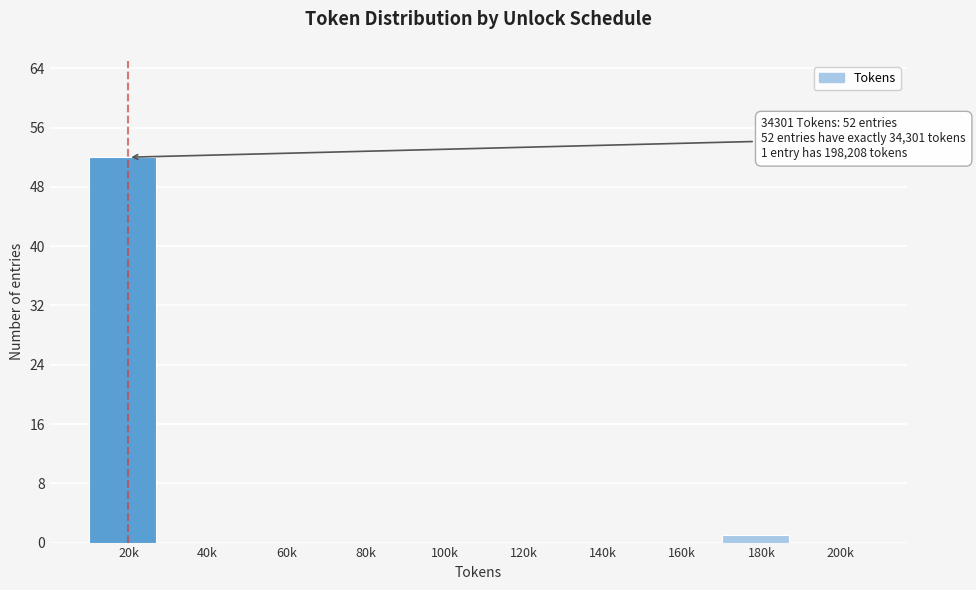

Reading right to left, transcribe all the data shown in this chart.

200k=0	180k=1	160k=0	140k=0	120k=0	100k=0	80k=0	60k=0	40k=0	20k=52